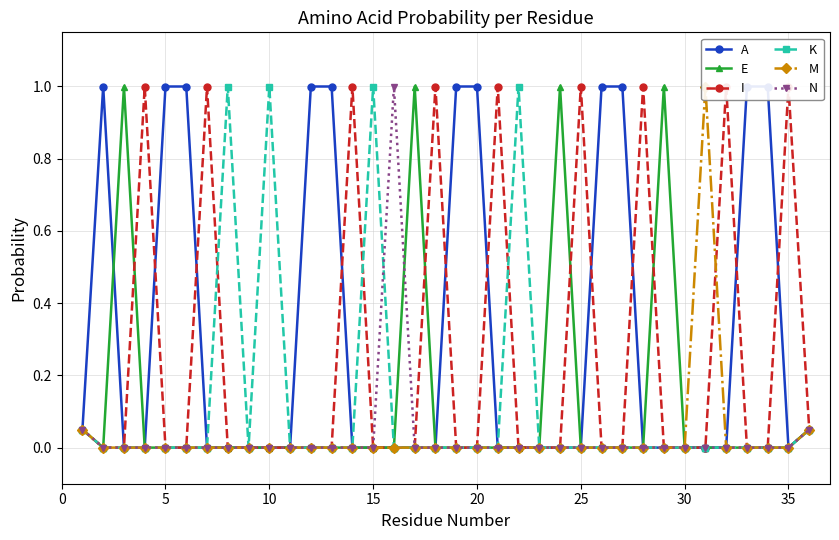

Which series has the largest total across all categories?

A